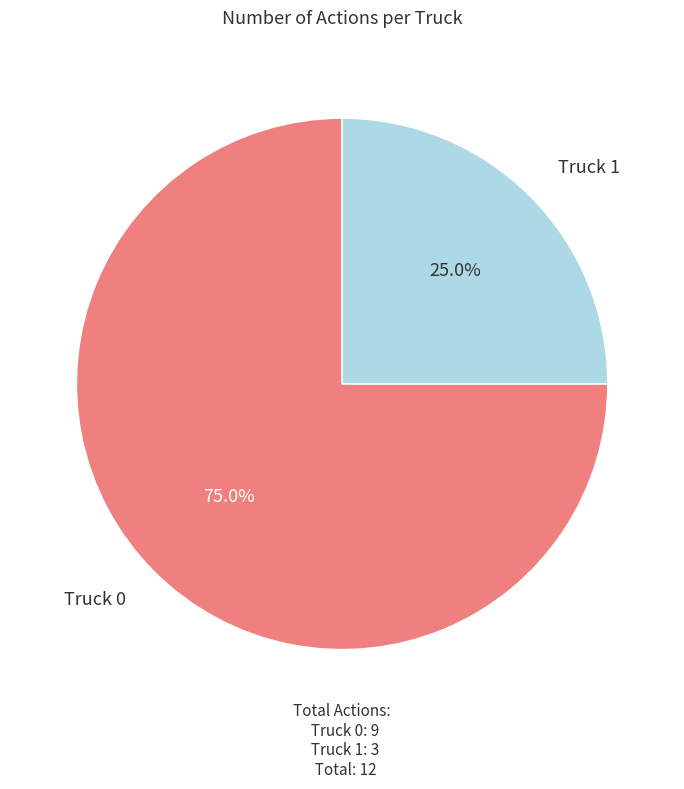

Does any single category account for the majority?

Yes